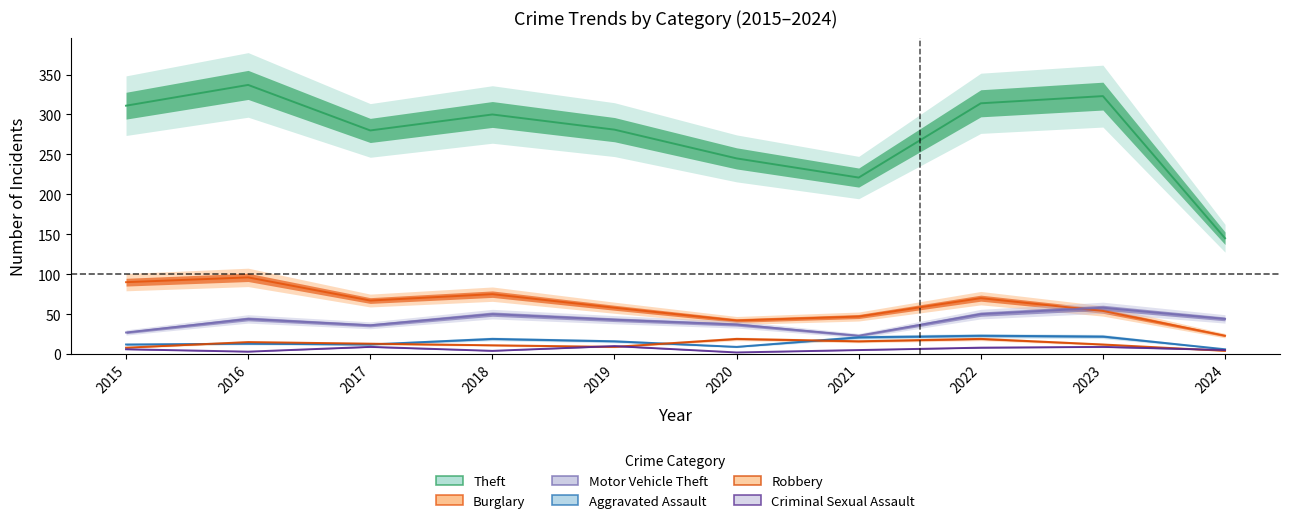

Does the chart display data point markers on the line(s)?

No